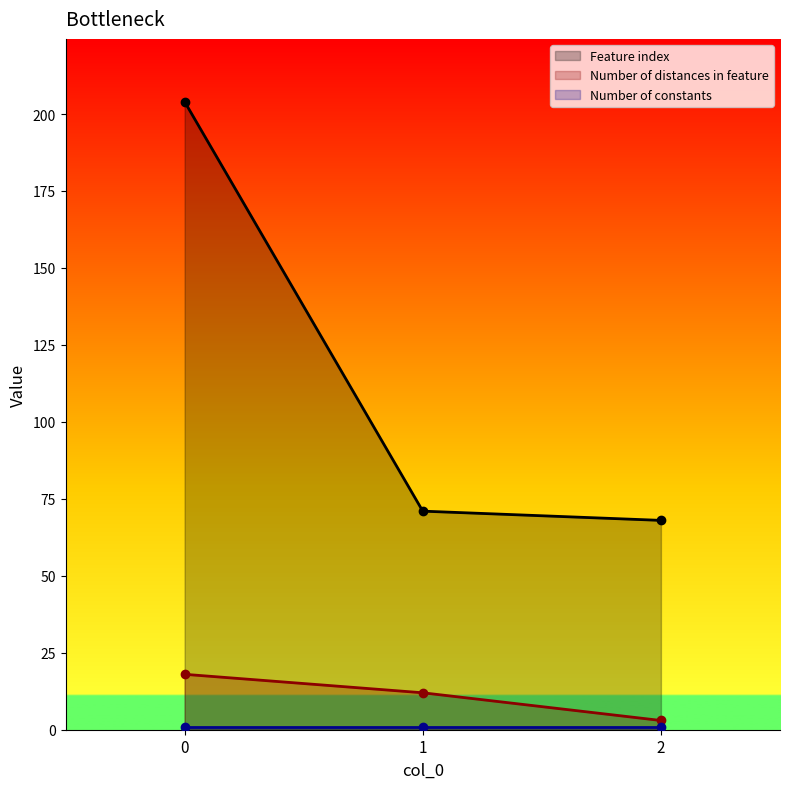

At which label is Feature index closest to 136?

1